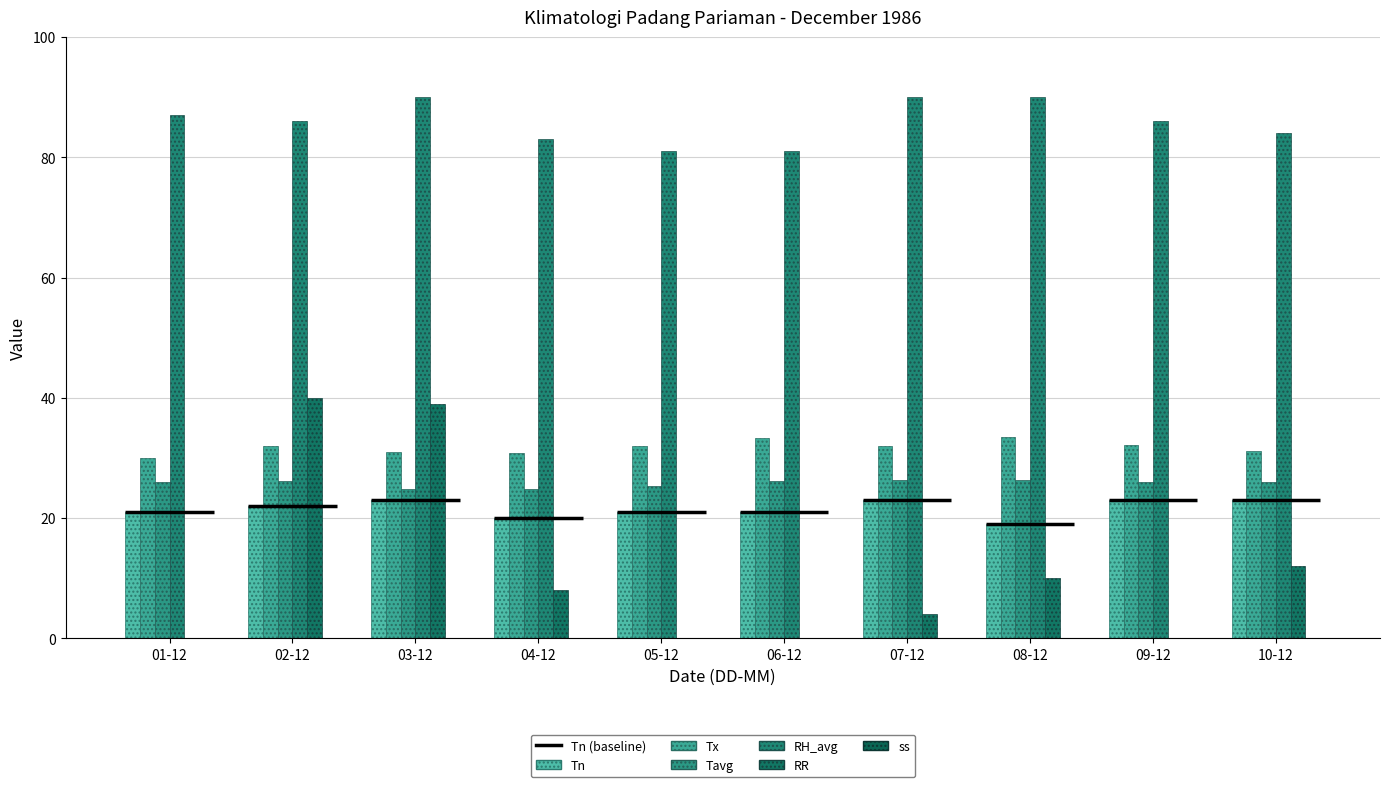

How many groups of bars are there?

10